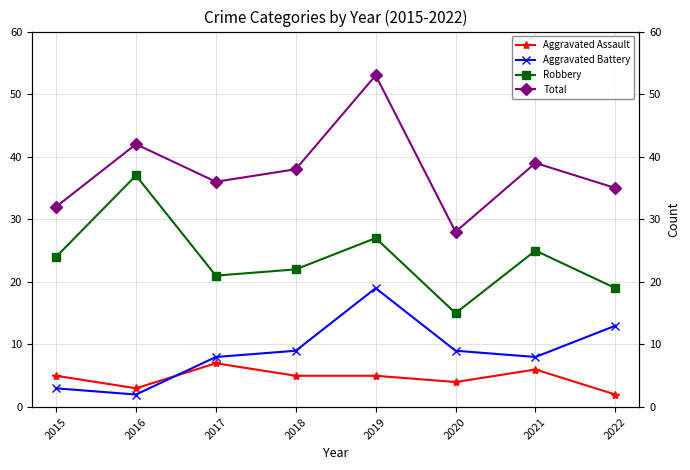

What is the sum of the Aggravated Battery values at 2017 and 2021?

16